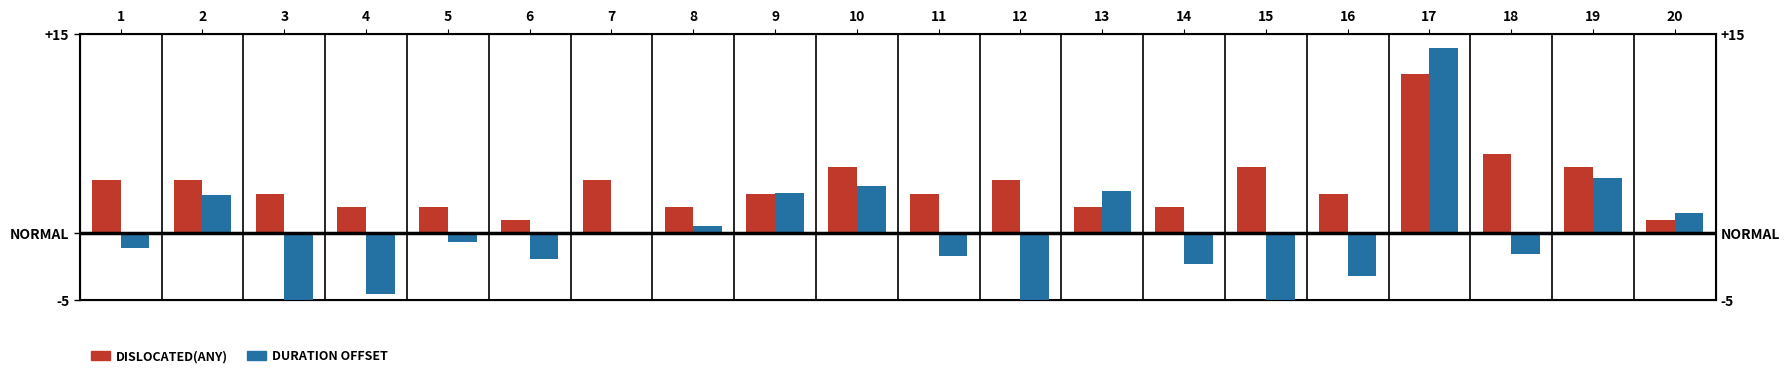

What value does the Duration offset series have at 9?

3.0